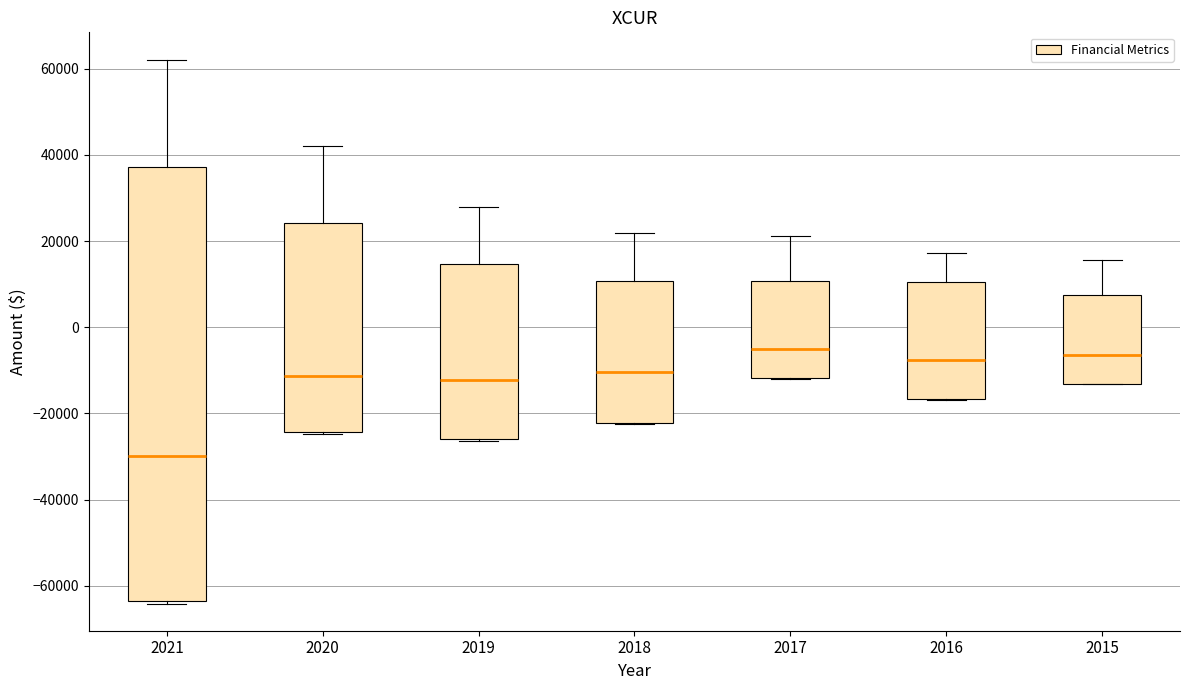

Reading left to right, read every box against the y-axis: the position of its median line, the range the box covers, and the ends of its whiskers. The values are not printed on the chart, so give them approximately, as read against the axis.

2021: median -30000, box -64000 to 38000, whiskers -64000 (just below the box's lower edge) to 62000
2020: median -12000, box -24000 to 24000, whiskers -24000 to 42000
2019: median -12000, box -26000 to 14000, whiskers -26000 to 28000
2018: median -10000, box -22000 to 10000, whiskers -22000 to 22000
2017: median -6000, box -12000 to 10000, whiskers -12000 to 22000
2016: median -8000, box -16000 to 10000, whiskers -16000 to 18000
2015: median -6000, box -14000 to 8000, whiskers -14000 to 16000